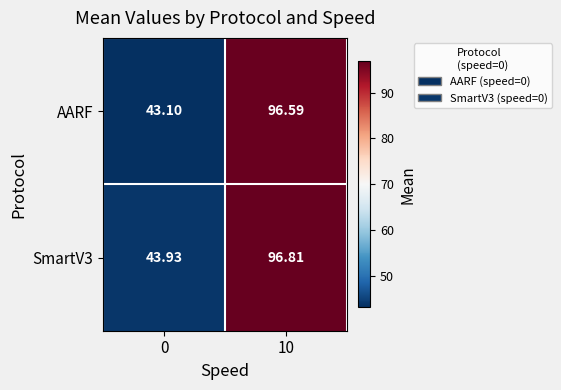

At which category does the chart reach its peak across all series?

10